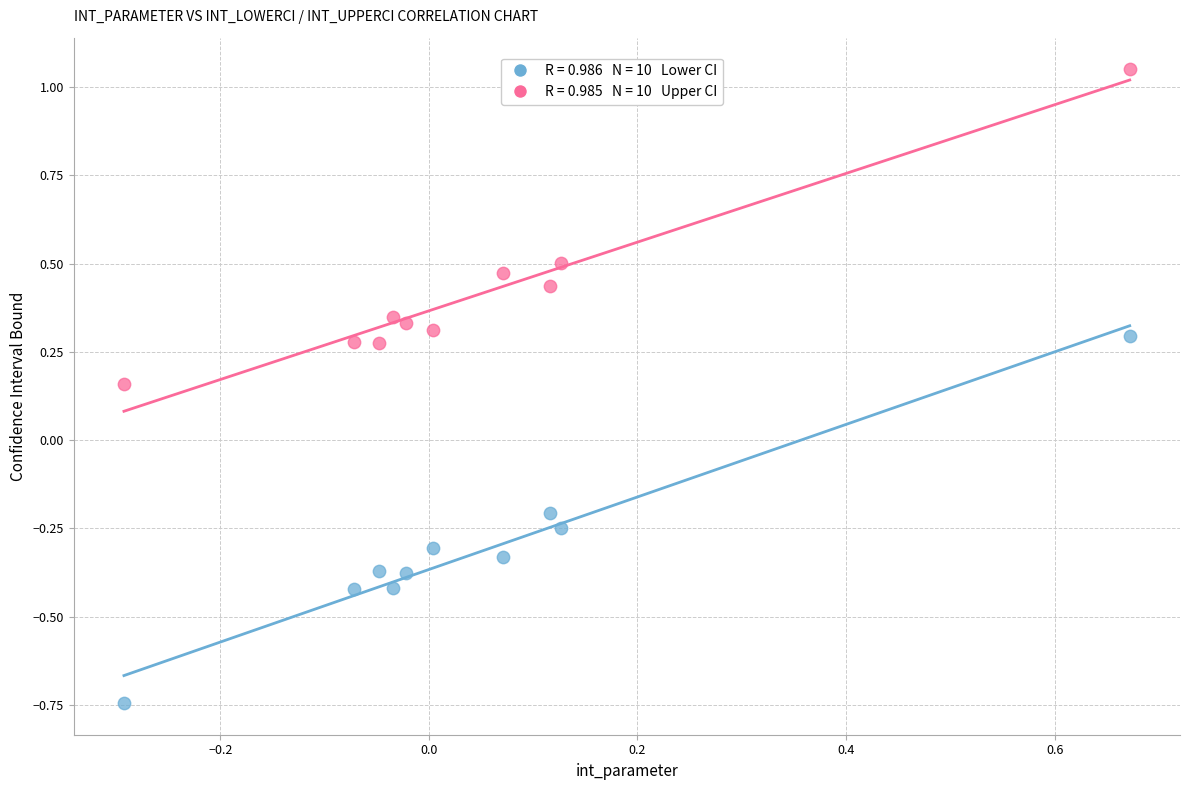

Across all data points, what is the range of Y values (max minus min)?

1.8